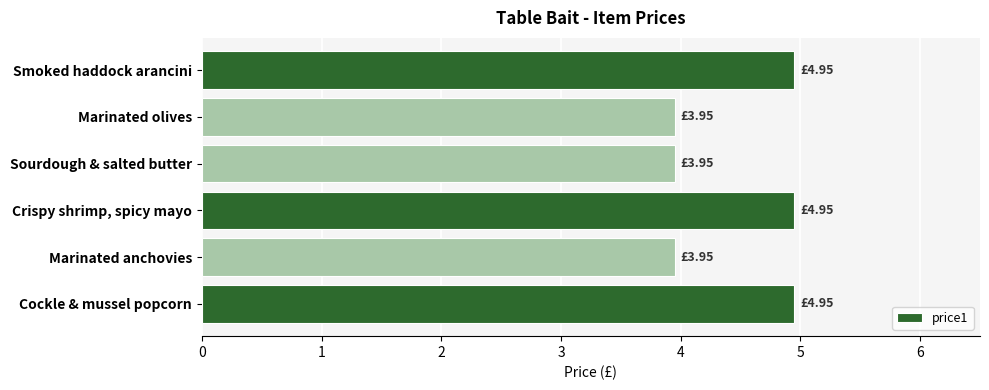

Between Smoked haddock arancini and Sourdough & salted butter, which is larger?

Smoked haddock arancini